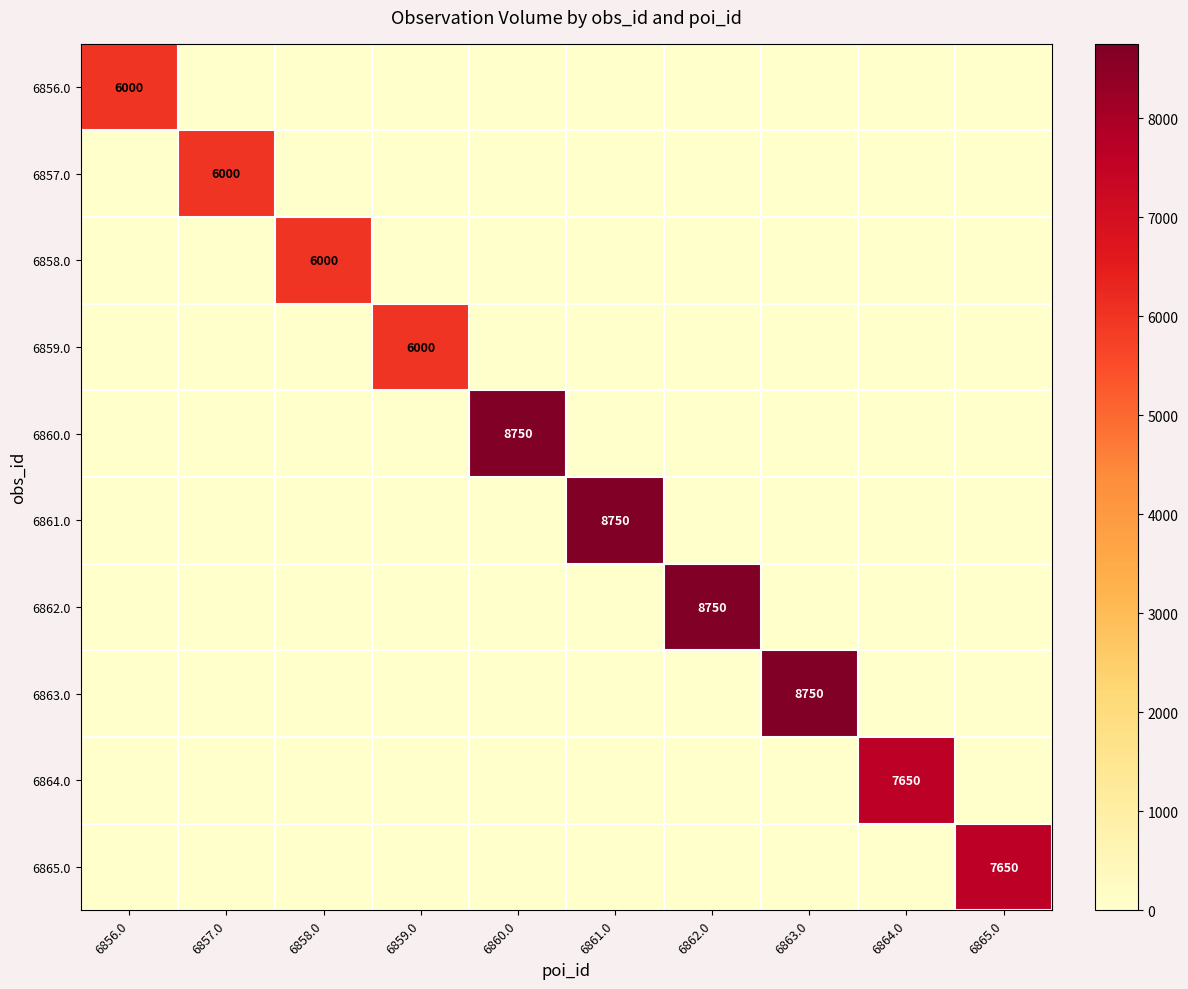

Where is 6863.0 nearest to the value 4375?

6856.0